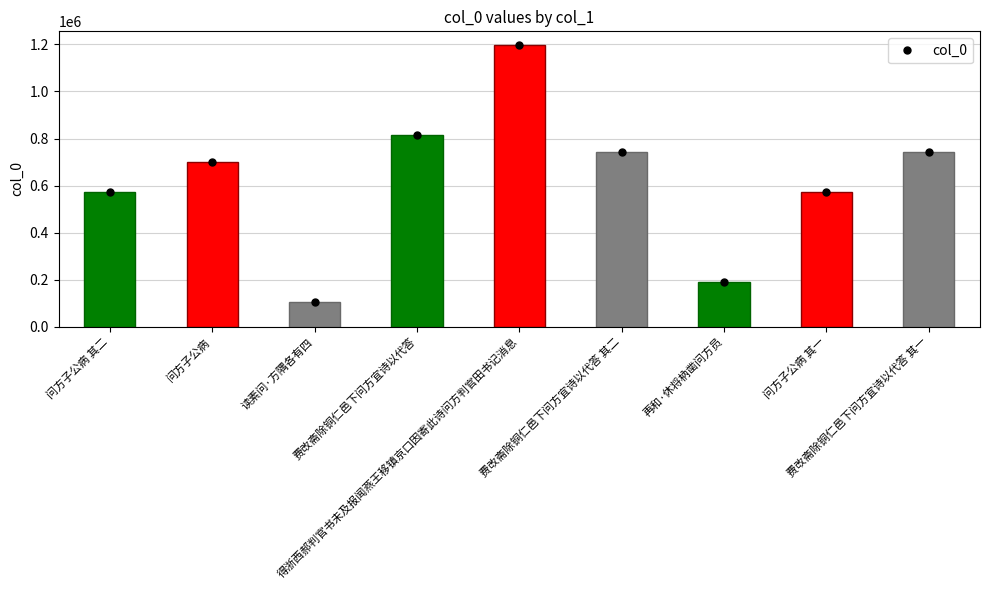

What position from the right is 问方子公病 其一?

2